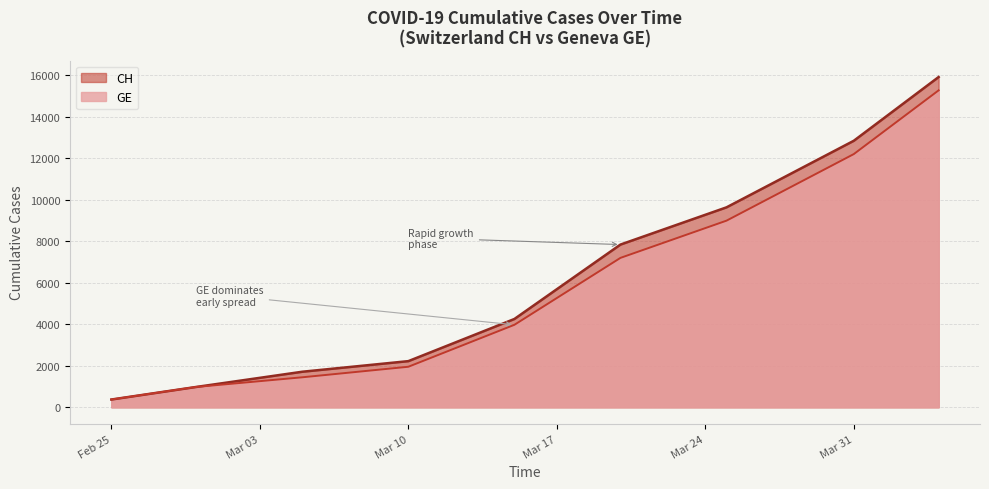

What are all the series names shown in the legend?

CH, GE